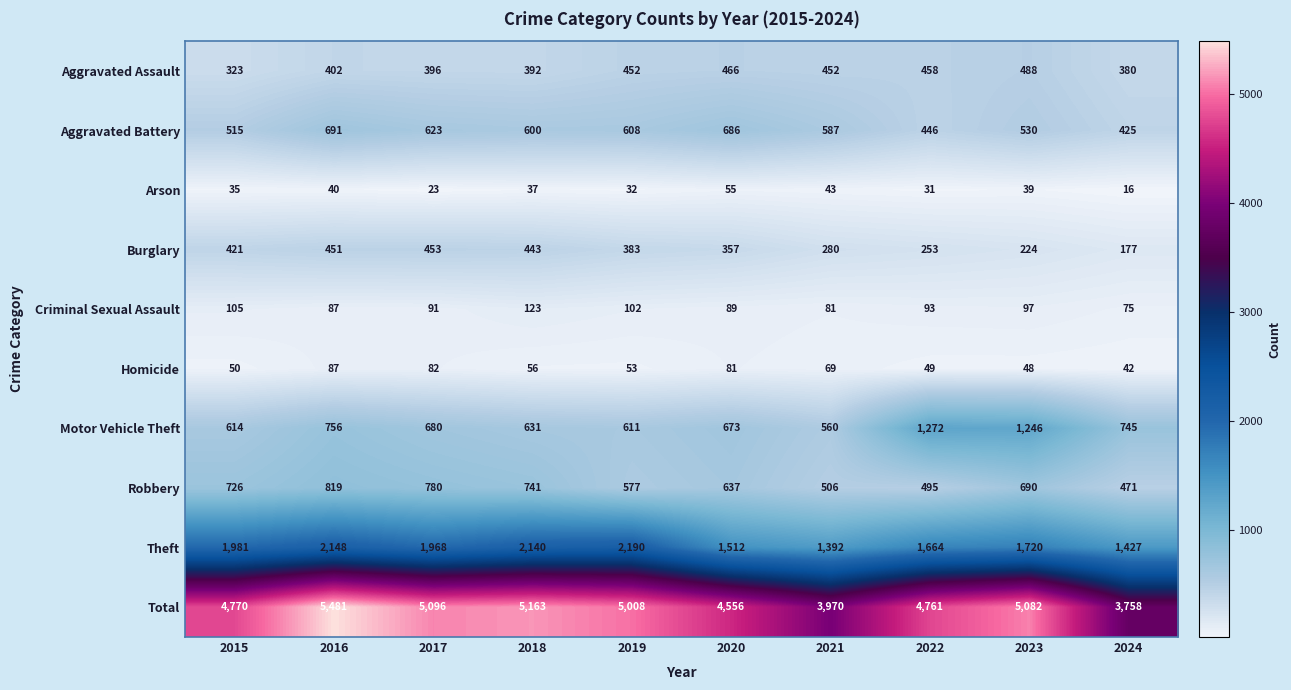

Which category has the lowest value in the Total series?

2024